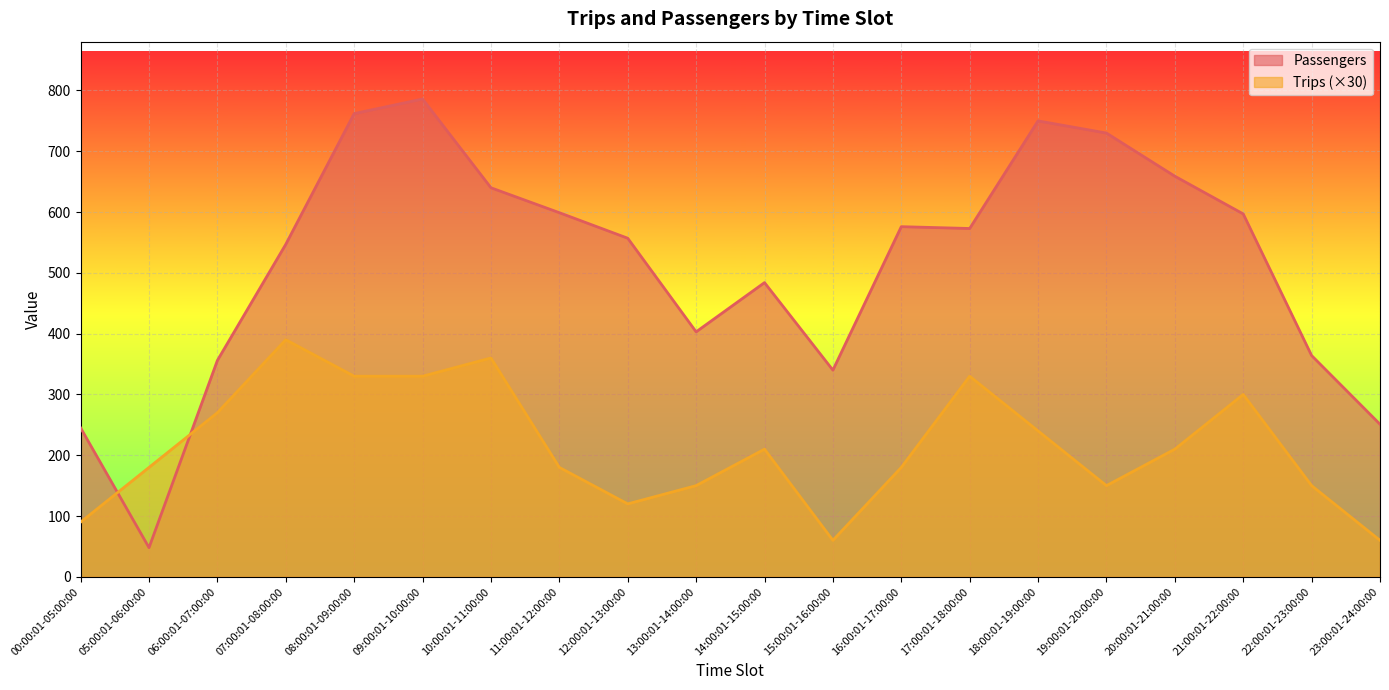

Rank the series at 10:00:01-11:00:00 from lowest to highest value.

Trips (×30), Passengers